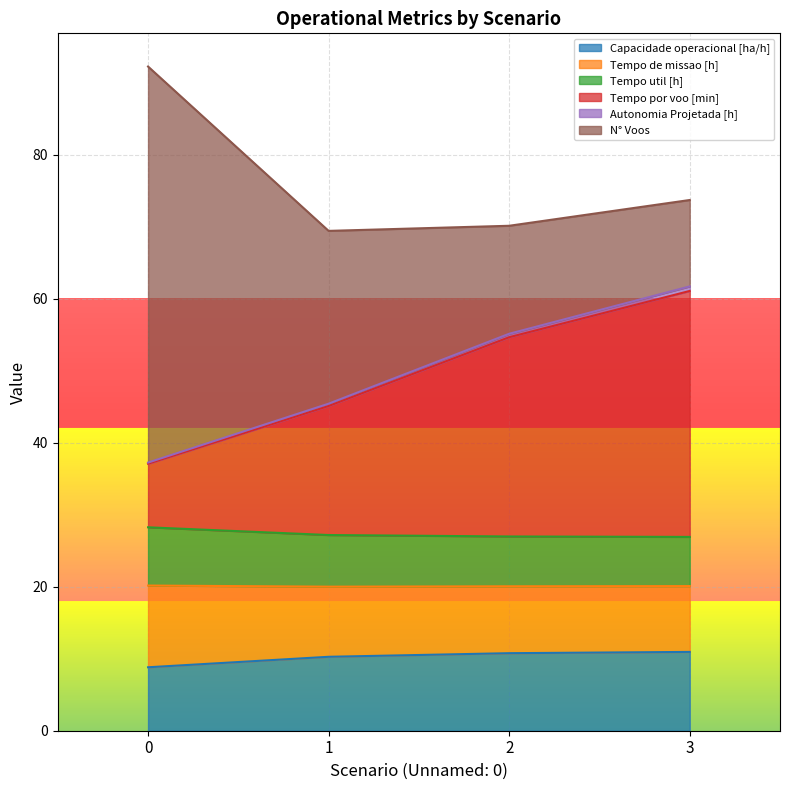

The Capacidade operacional [ha/h] series shows 8.8 at 0. True or false?

True